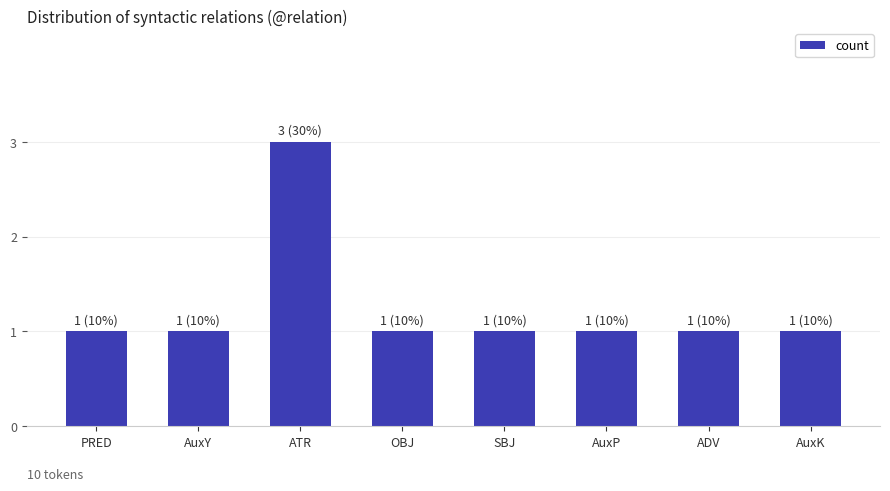

How many values are between 1 and 2?

7